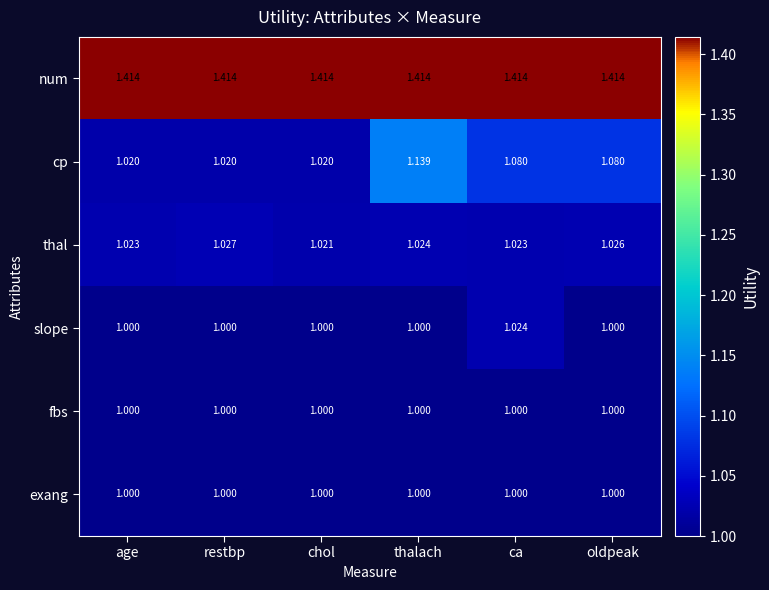

At which category is the sum across all series the highest?

thalach